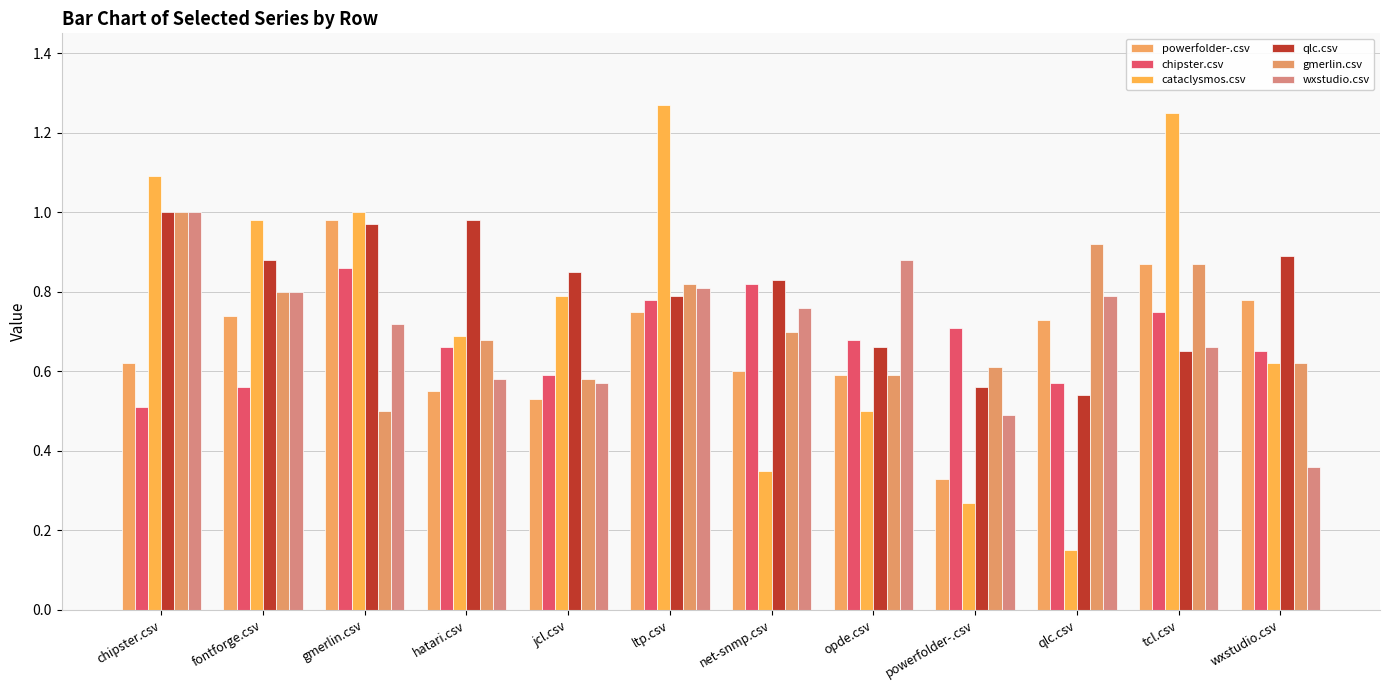

Reading right to left, extract all data points from this chart.

powerfolder-.csv: wxstudio.csv=0.8	tcl.csv=0.9	qlc.csv=0.7	powerfolder-.csv=0.3	opde.csv=0.6	net-snmp.csv=0.6	ltp.csv=0.8	jcl.csv=0.5	hatari.csv=0.6	gmerlin.csv=1.0	fontforge.csv=0.7	chipster.csv=0.6
chipster.csv: wxstudio.csv=0.7	tcl.csv=0.8	qlc.csv=0.6	powerfolder-.csv=0.7	opde.csv=0.7	net-snmp.csv=0.8	ltp.csv=0.8	jcl.csv=0.6	hatari.csv=0.7	gmerlin.csv=0.9	fontforge.csv=0.6	chipster.csv=0.5
cataclysmos.csv: wxstudio.csv=0.6	tcl.csv=1.2	qlc.csv=0.1	powerfolder-.csv=0.3	opde.csv=0.5	net-snmp.csv=0.3	ltp.csv=1.3	jcl.csv=0.8	hatari.csv=0.7	gmerlin.csv=1.0	fontforge.csv=1.0	chipster.csv=1.1
qlc.csv: wxstudio.csv=0.9	tcl.csv=0.7	qlc.csv=0.5	powerfolder-.csv=0.6	opde.csv=0.7	net-snmp.csv=0.8	ltp.csv=0.8	jcl.csv=0.8	hatari.csv=1.0	gmerlin.csv=1.0	fontforge.csv=0.9	chipster.csv=1.0
gmerlin.csv: wxstudio.csv=0.6	tcl.csv=0.9	qlc.csv=0.9	powerfolder-.csv=0.6	opde.csv=0.6	net-snmp.csv=0.7	ltp.csv=0.8	jcl.csv=0.6	hatari.csv=0.7	gmerlin.csv=0.5	fontforge.csv=0.8	chipster.csv=1.0
wxstudio.csv: wxstudio.csv=0.4	tcl.csv=0.7	qlc.csv=0.8	powerfolder-.csv=0.5	opde.csv=0.9	net-snmp.csv=0.8	ltp.csv=0.8	jcl.csv=0.6	hatari.csv=0.6	gmerlin.csv=0.7	fontforge.csv=0.8	chipster.csv=1.0